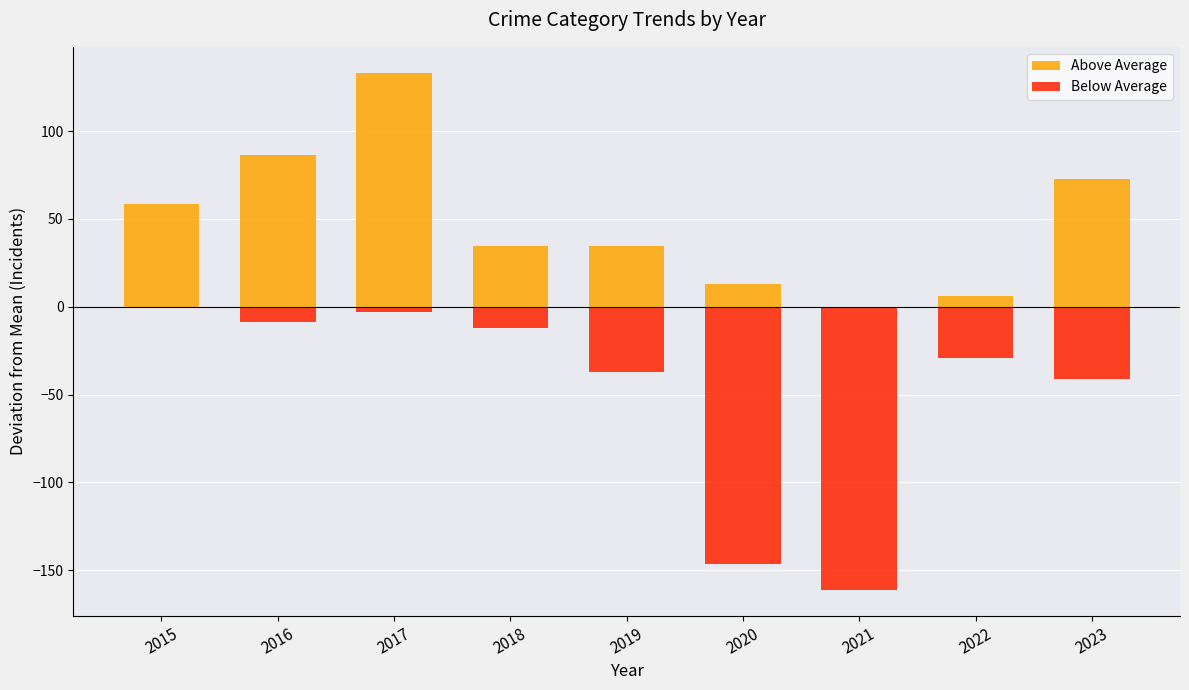

Which series has the largest total across all categories?

Above Average